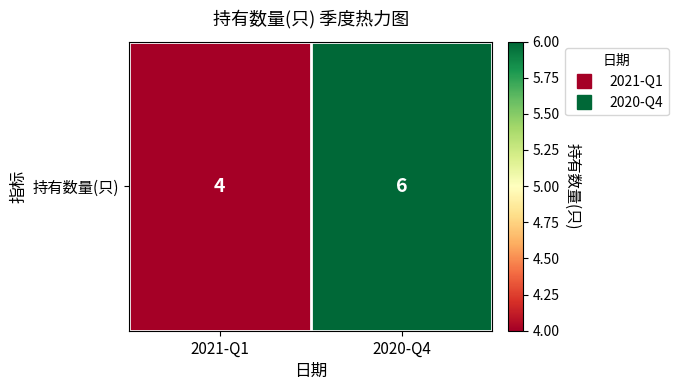

What is the approximate value at 2021-Q1?

4